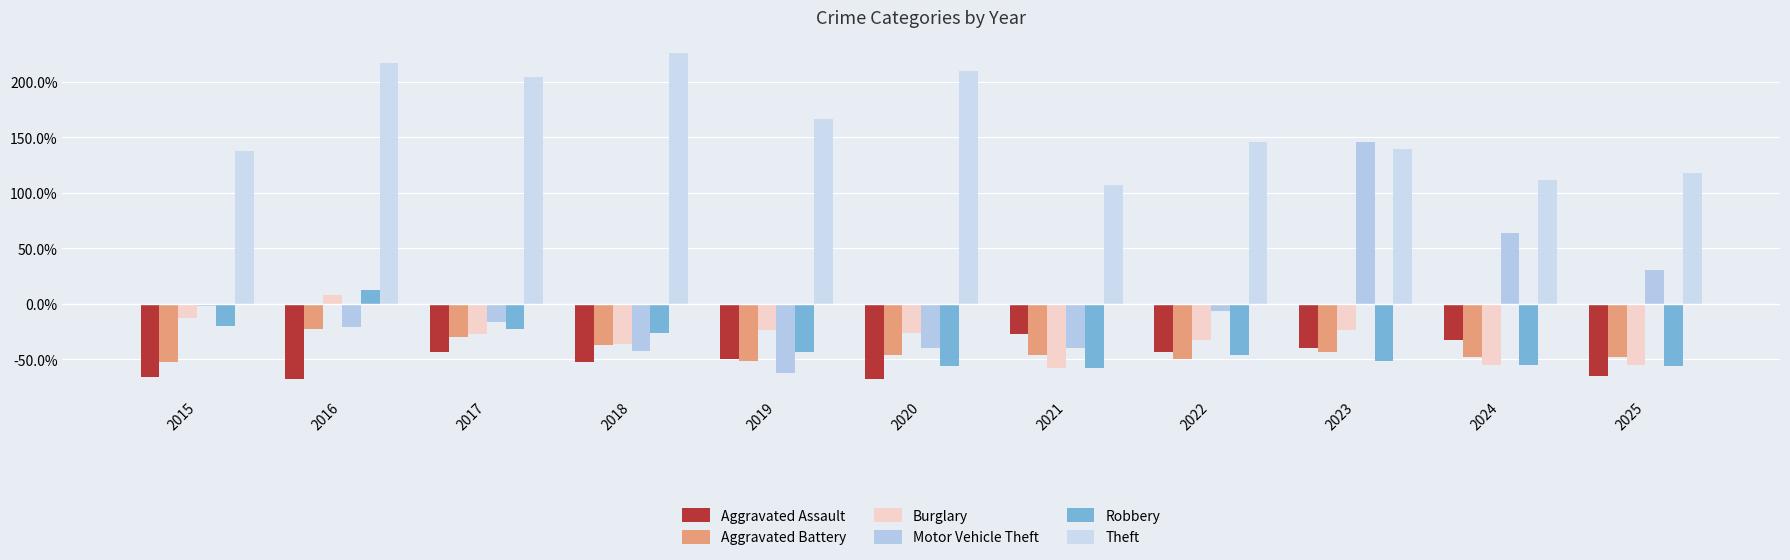

What is the smallest value displayed?

-67.4